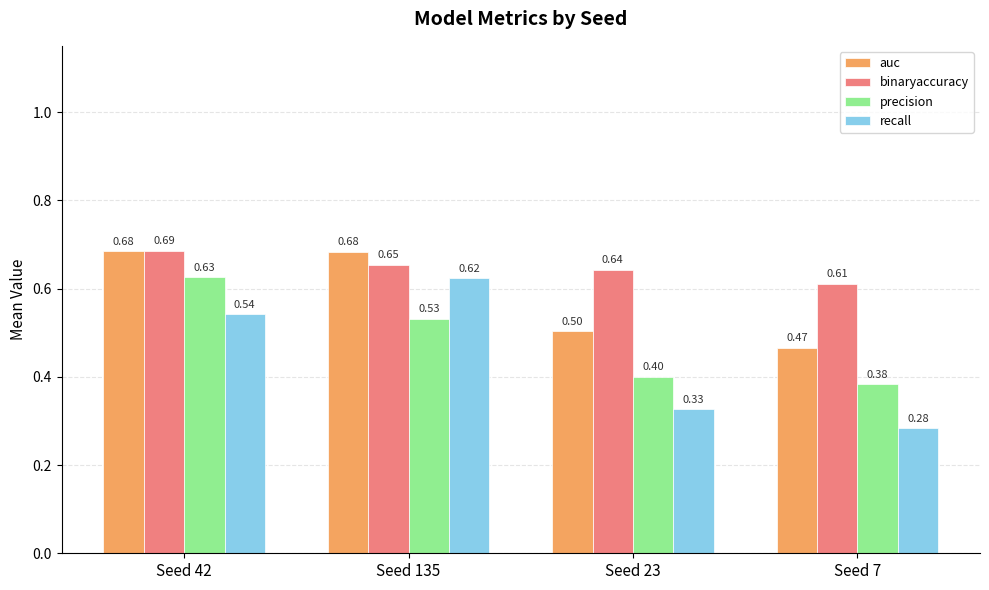

The value of precision at Seed 42 is 1.1. True or false?

False